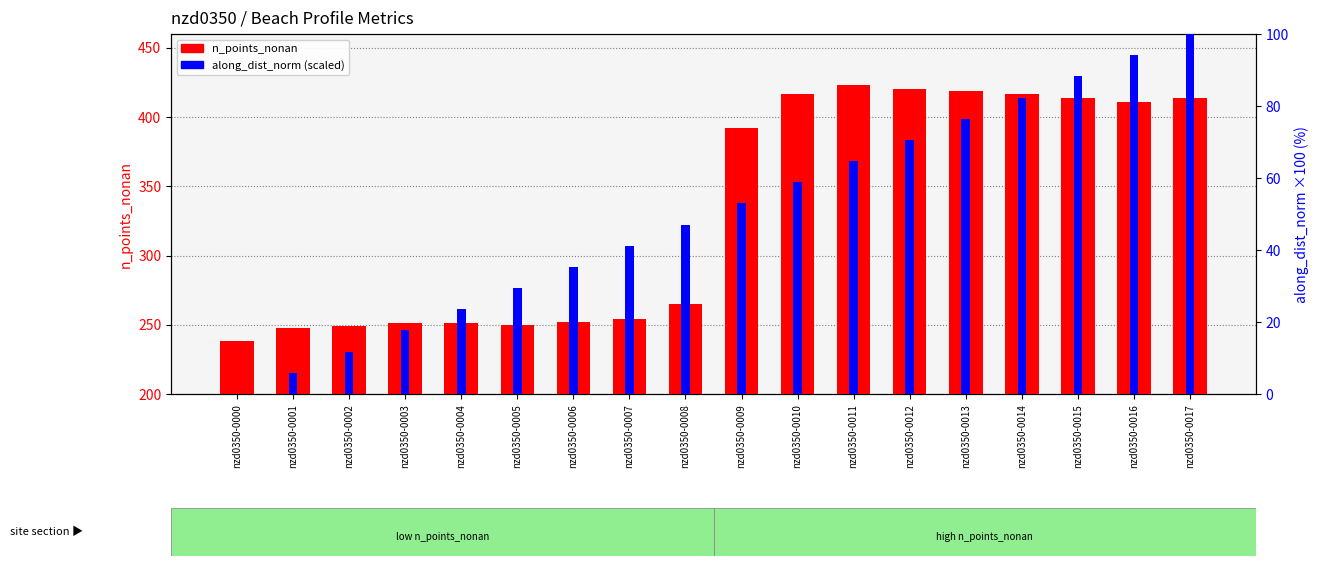

Reading left to right, transcribe all the data shown in this chart.

n_points_nonan: 238.0	248.0	249.0	251.0	251.0	250.0	252.0	254.0	265.0	392.0	417.0	423.0	420.0	419.0	417.0	414.0	411.0	414.0
along_dist_norm: 0.0	5.9	11.8	17.7	23.5	29.4	35.3	41.1	47.0	52.9	58.8	64.7	70.6	76.5	82.3	88.2	94.1	100.0